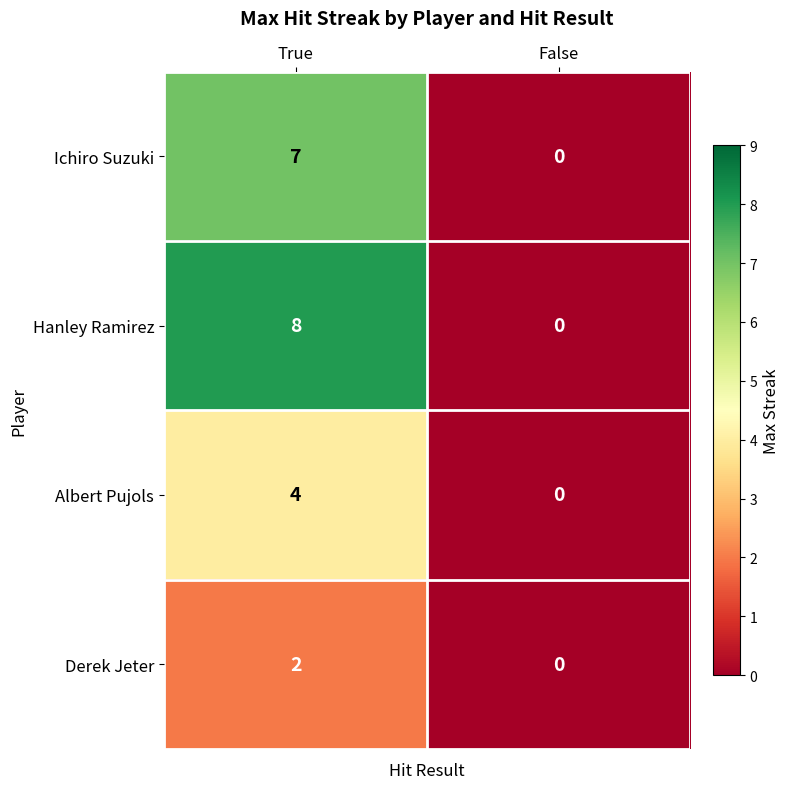

Which series has the largest total across all categories?

Hanley Ramirez